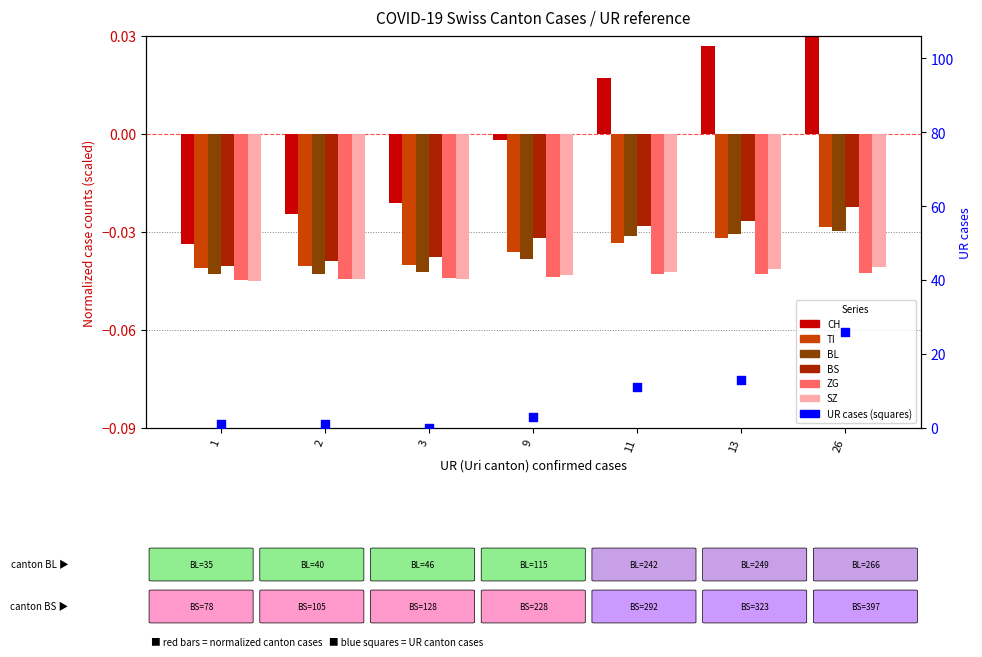

What is the total value across all series at 11?

-0.2